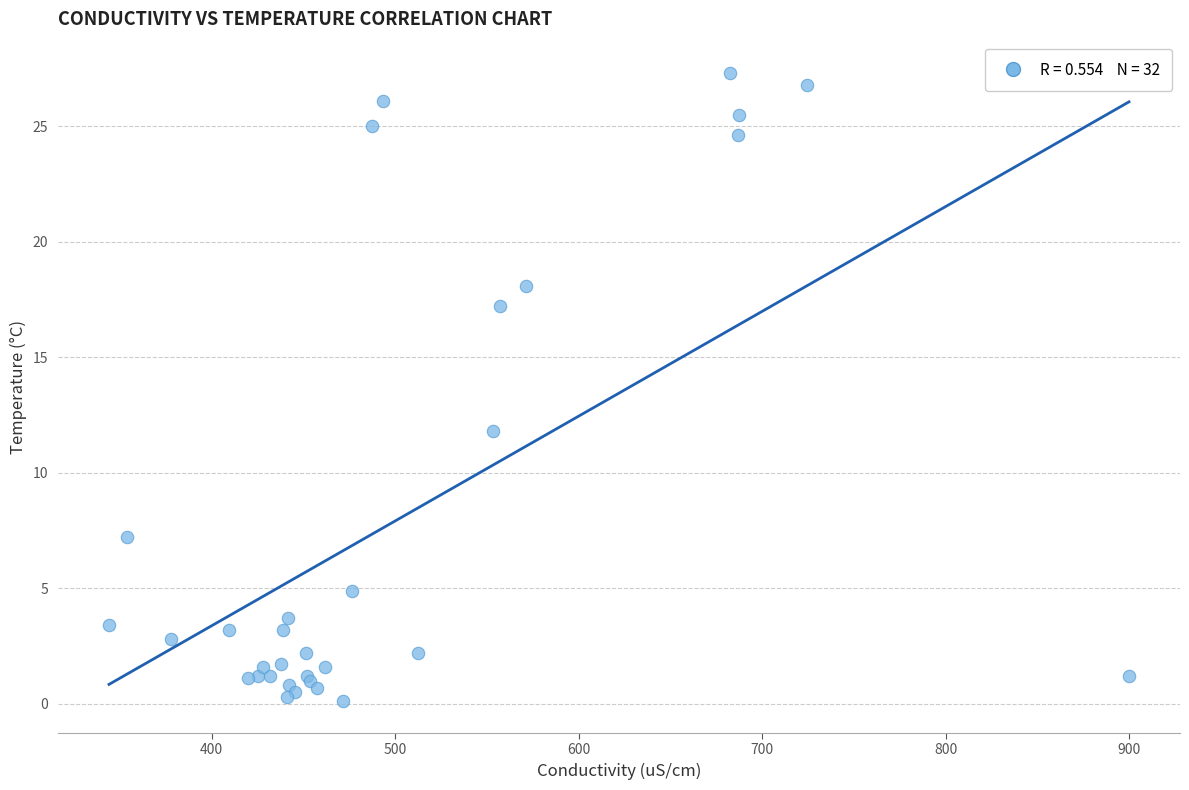

What Y value in the scatter plot is closest to 13?

11.8